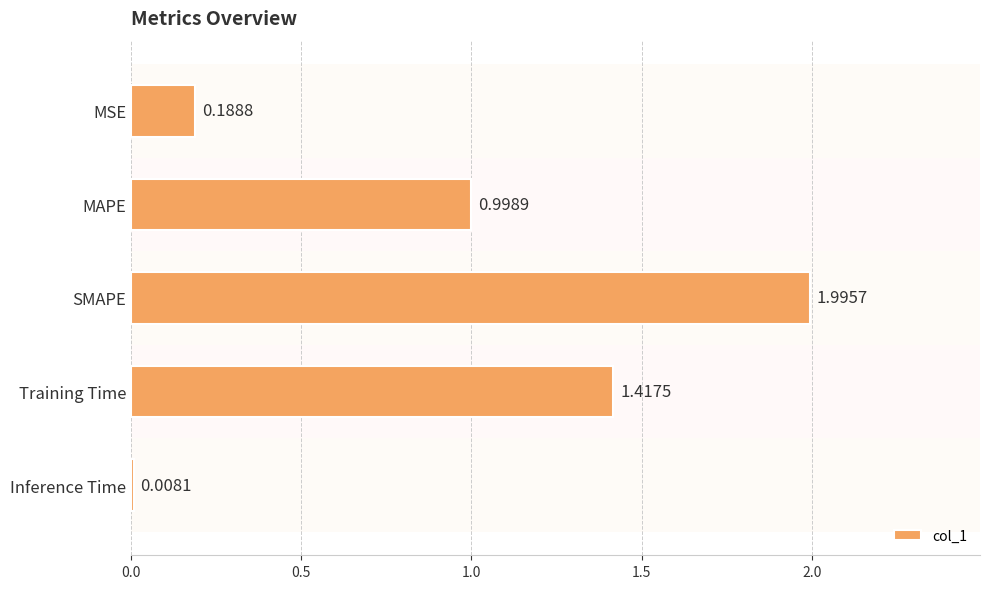

Where is the data nearest to the value 1?

MAPE